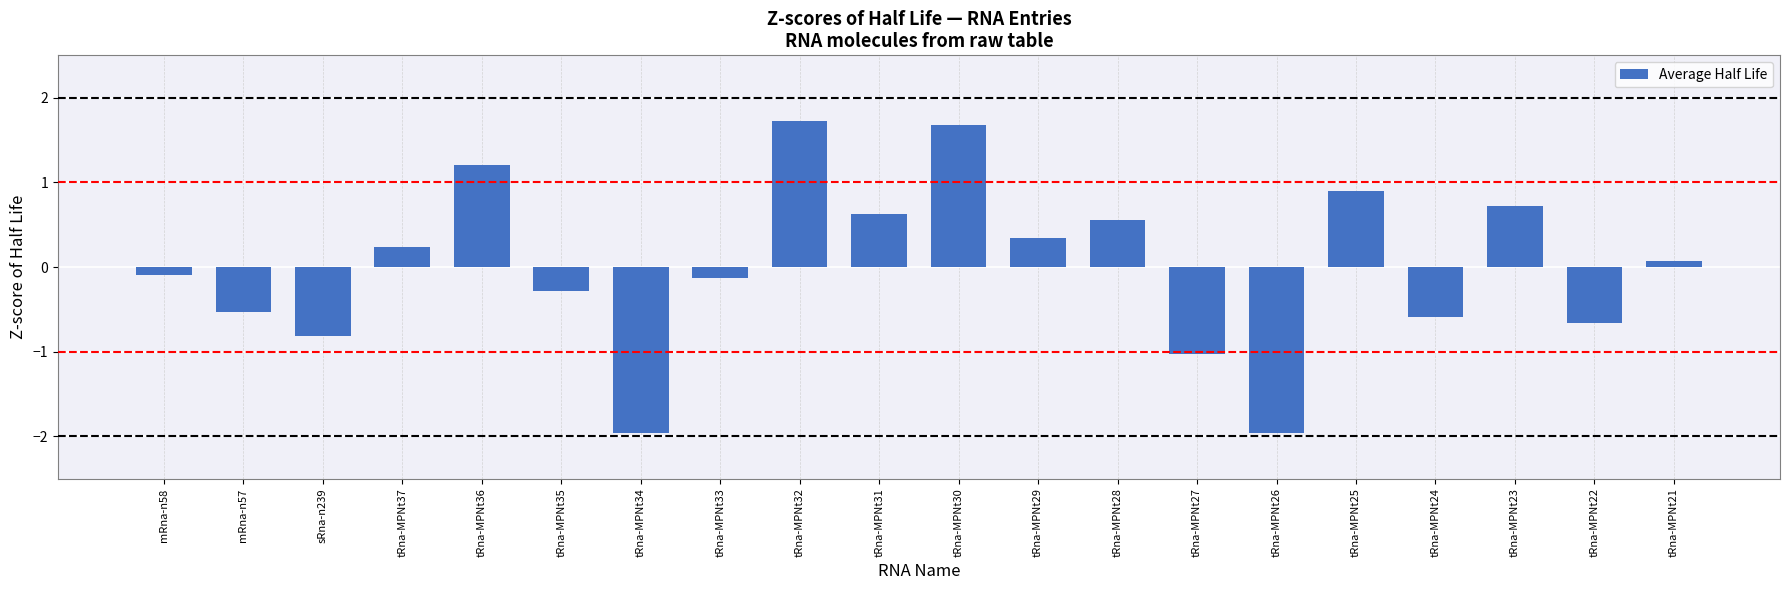

What is the sum of the values at sRna-n239 and tRna-MPNt34?

-2.8